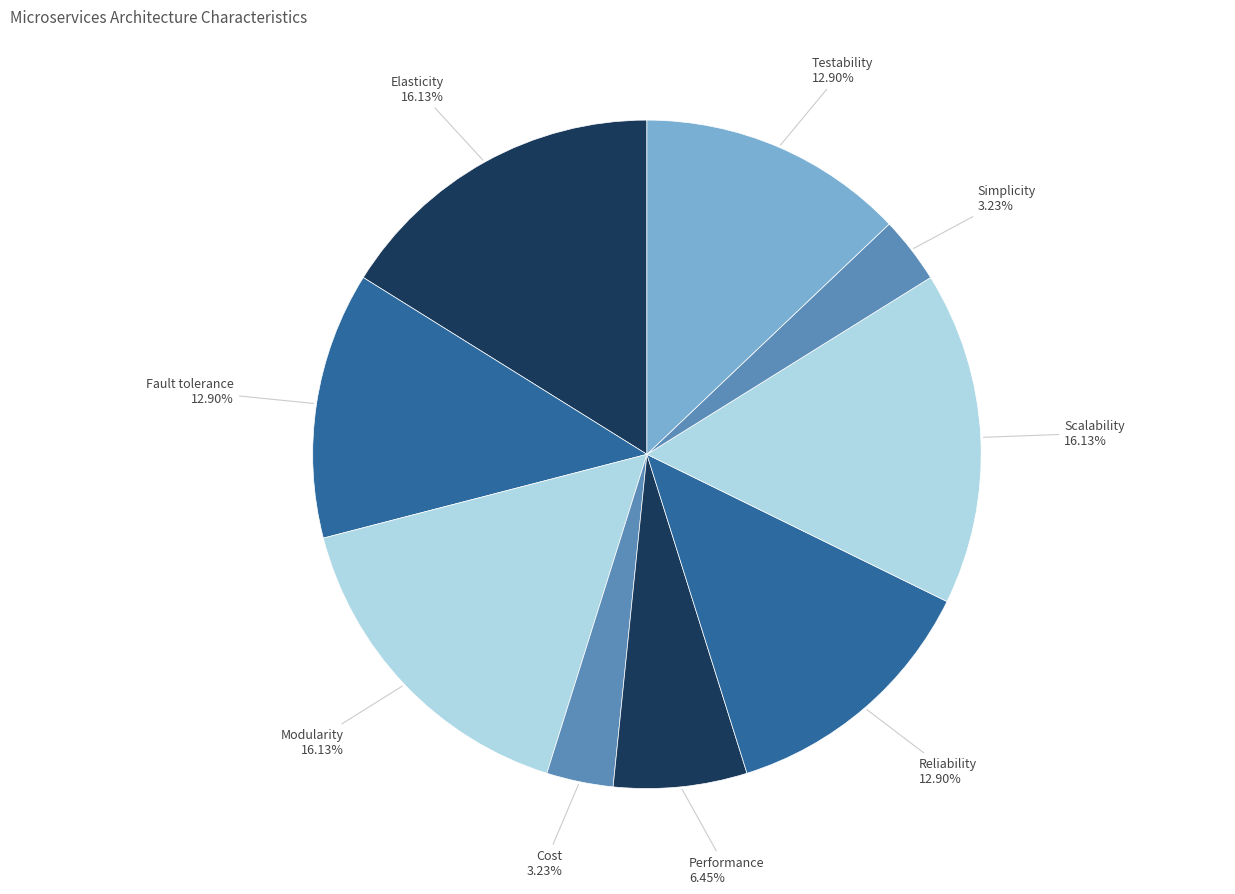

Is the sum of Scalability and Performance greater than half?

No